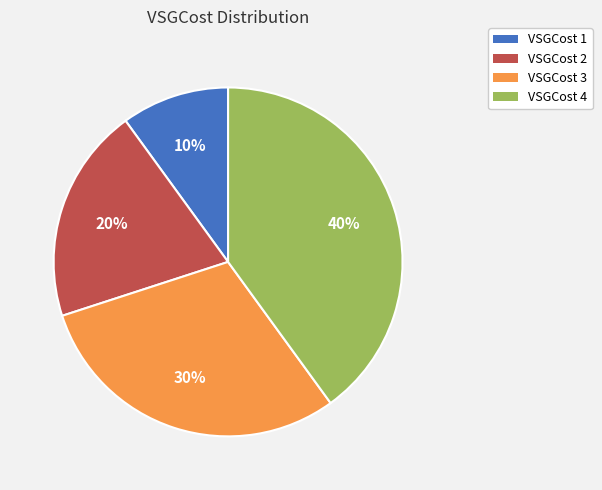

Is the sum of VSGCost 3 and VSGCost 4 greater than half?

Yes